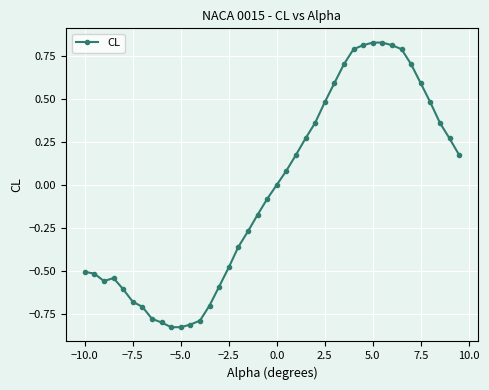

Count the number of categories in the chart.

40